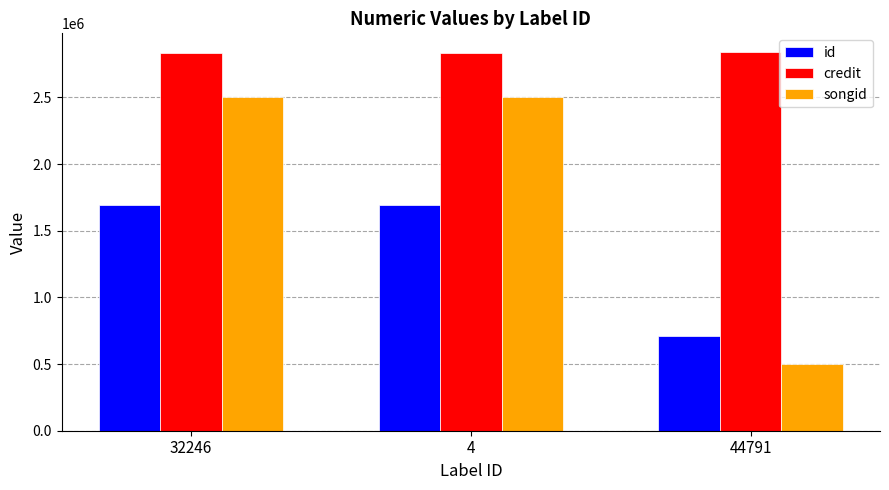

Rank the series at 44791 from lowest to highest value.

songid, id, credit